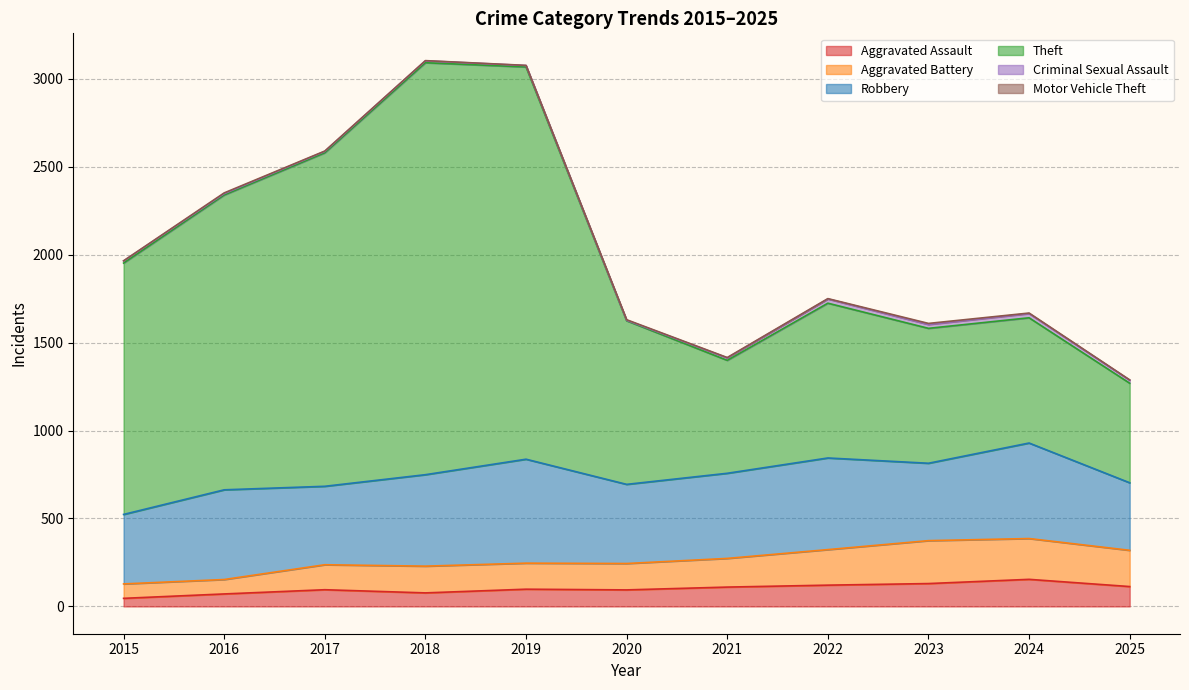

Does the chart have visible grid lines?

Yes